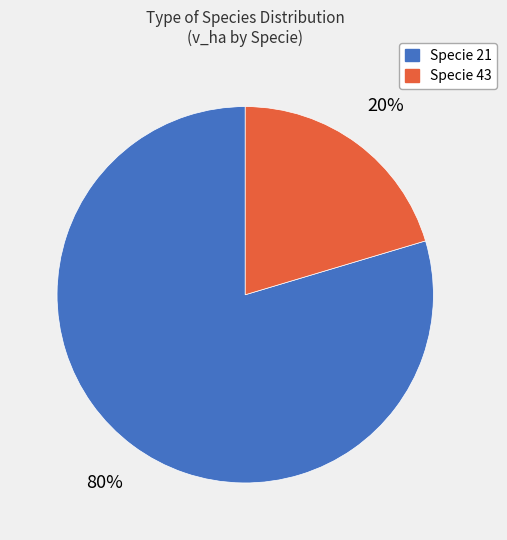

Is there a majority slice in this chart?

Yes